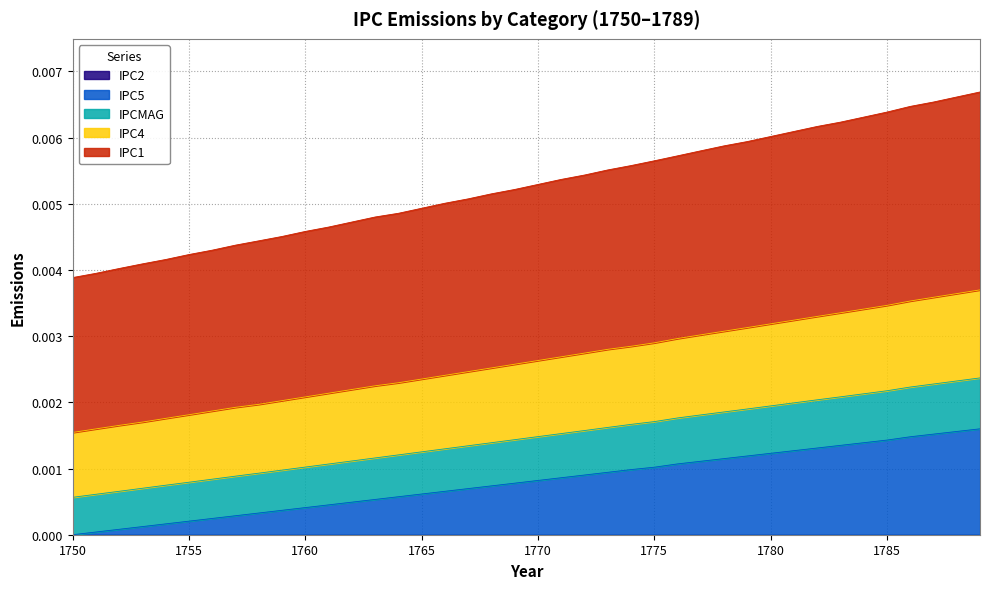

Count the IPCMAG values in the range 0 to 1.

40